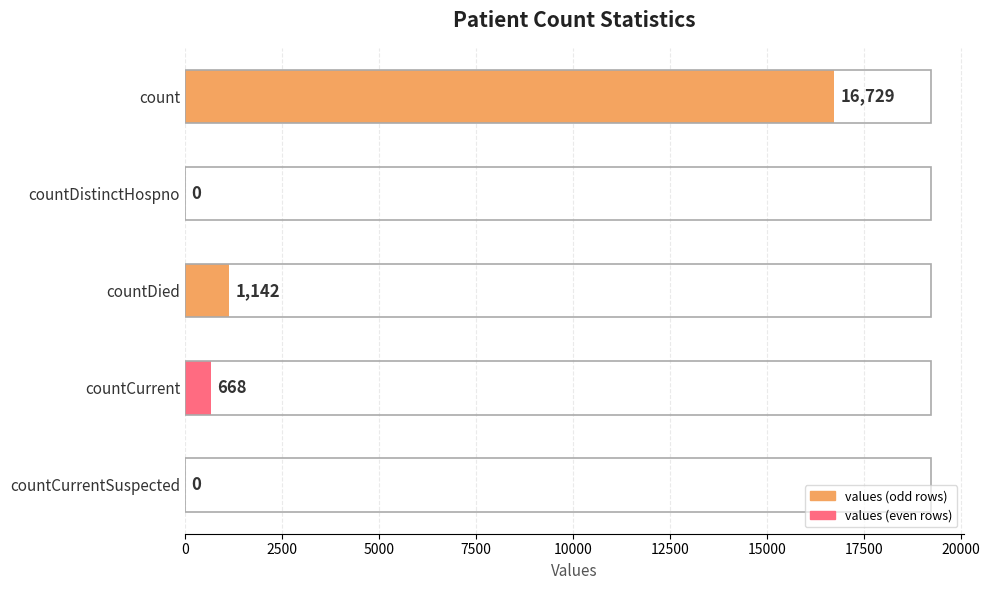

What is the sum of the values at count and countCurrent?

17397